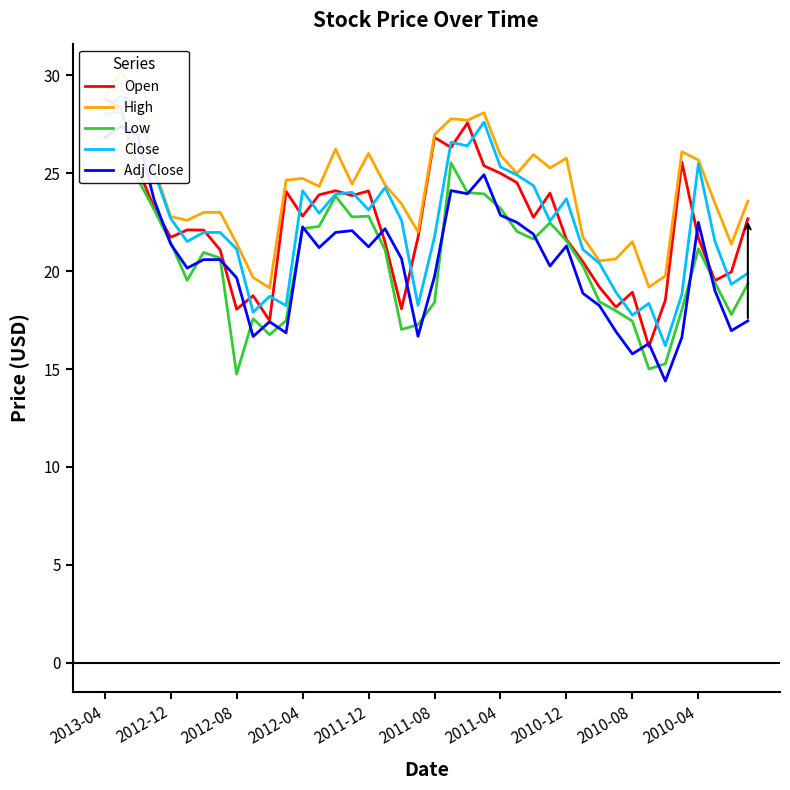

Between 2012-12 and 28, which is larger?

2012-12